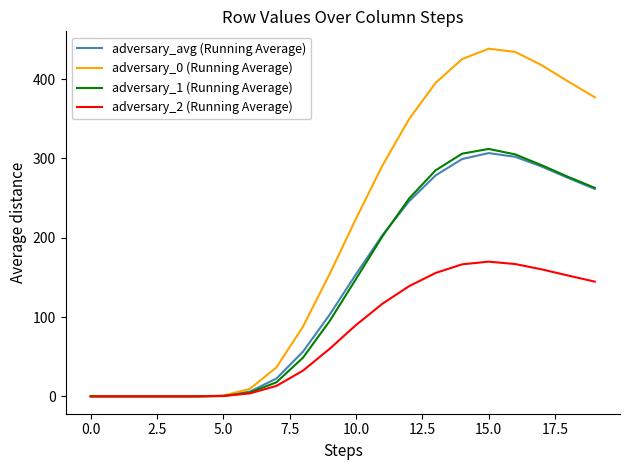

What is the maximum value for adversary_2 (Running Average)?

169.8